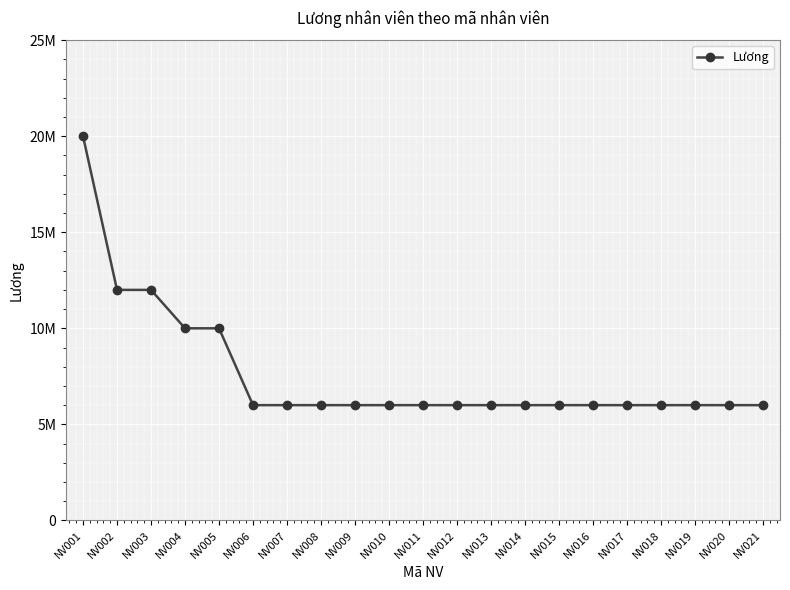

The value at NV014 is 6000000. True or false?

True